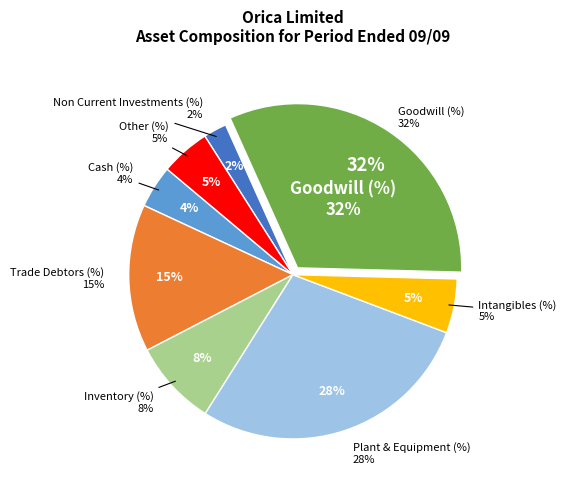

Which category has the biggest portion of the pie?

Goodwill (%)